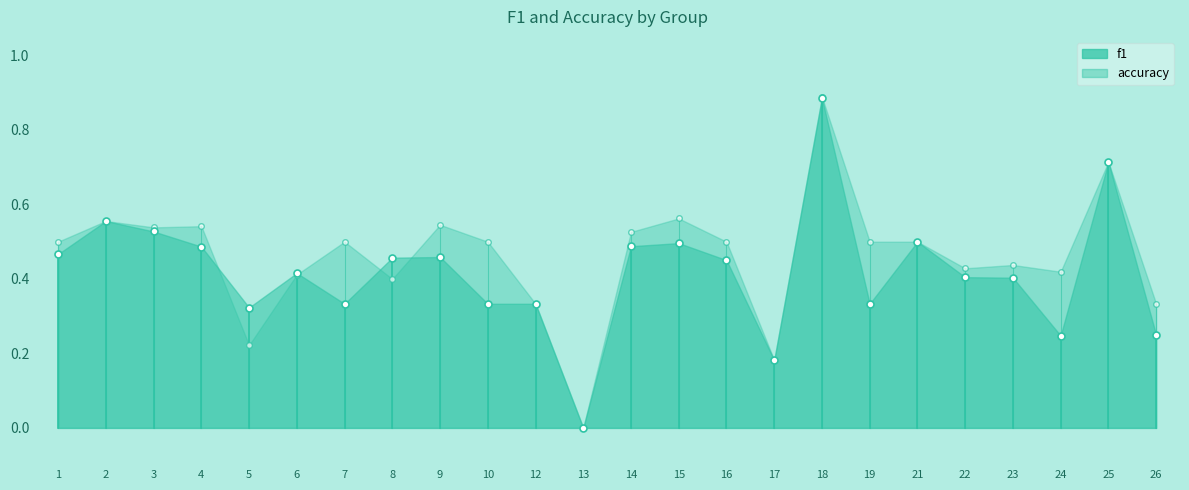

How many categories are shown in the chart?

24